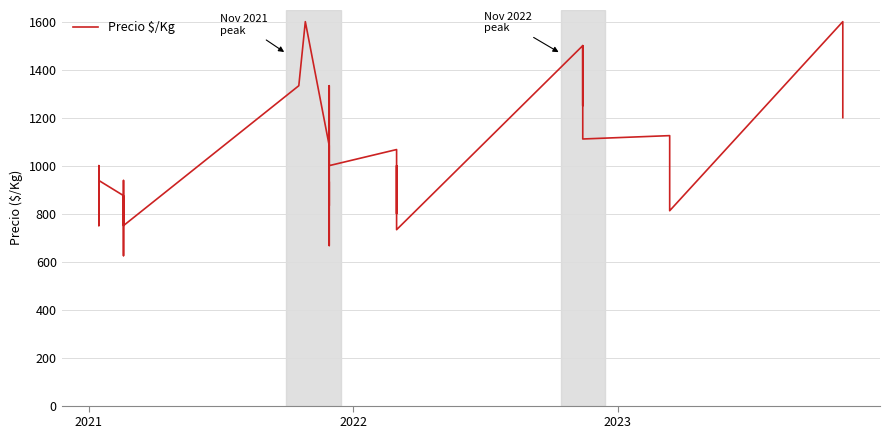

What is the minimum value shown in the chart?

625